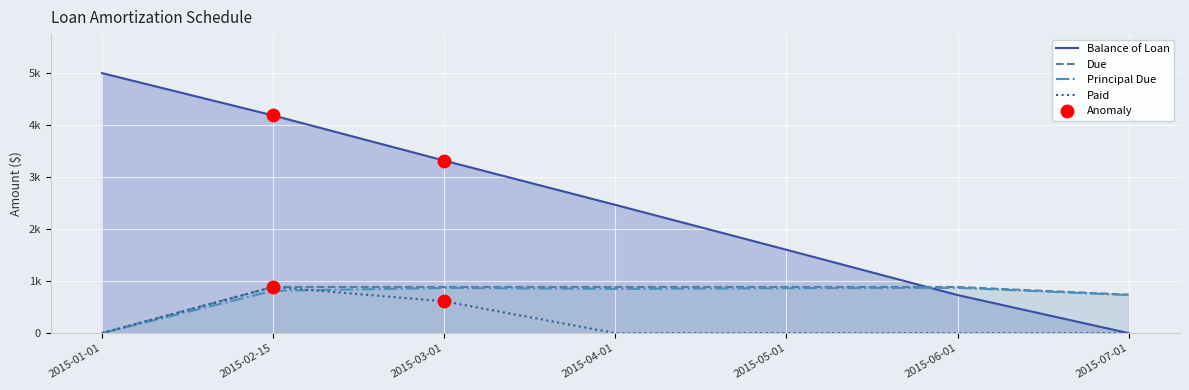

At which category is the sum across all series the highest?

2015-02-15